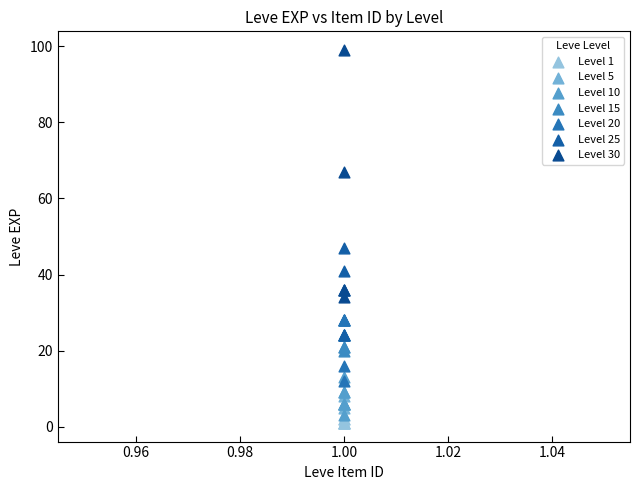

Which series contains the highest Y value?

Level 30